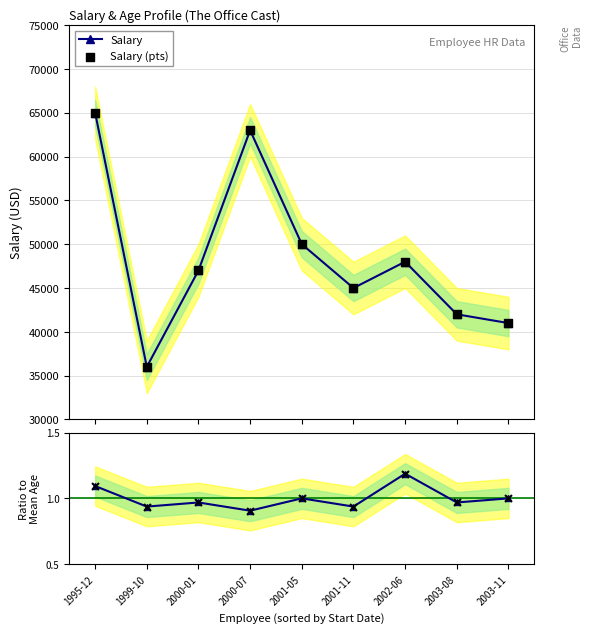

At how many categories does at least one series exceed 29618?

9